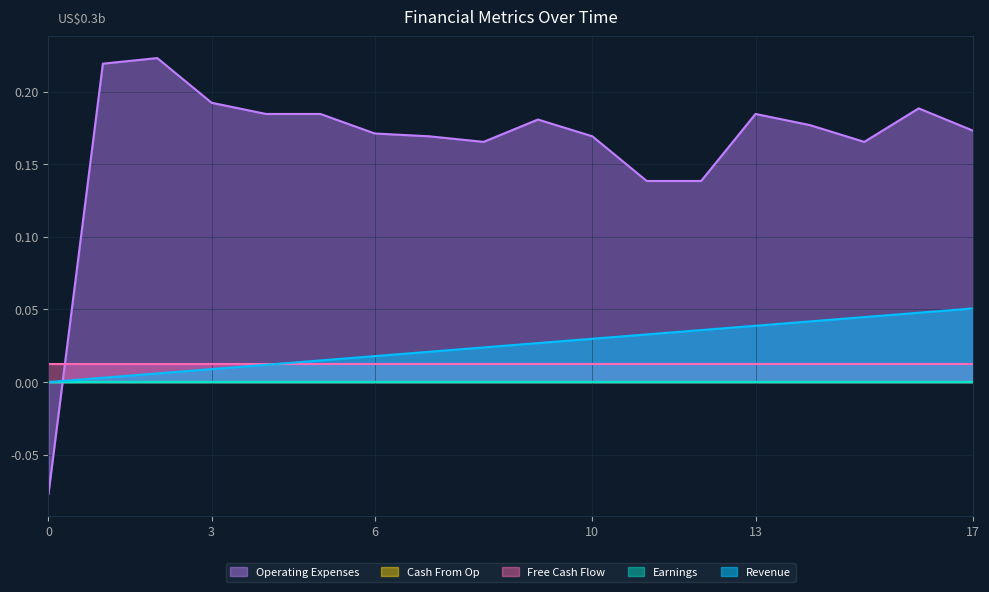

True or false: Operating Expenses and Cash From Op cross at least once.

True